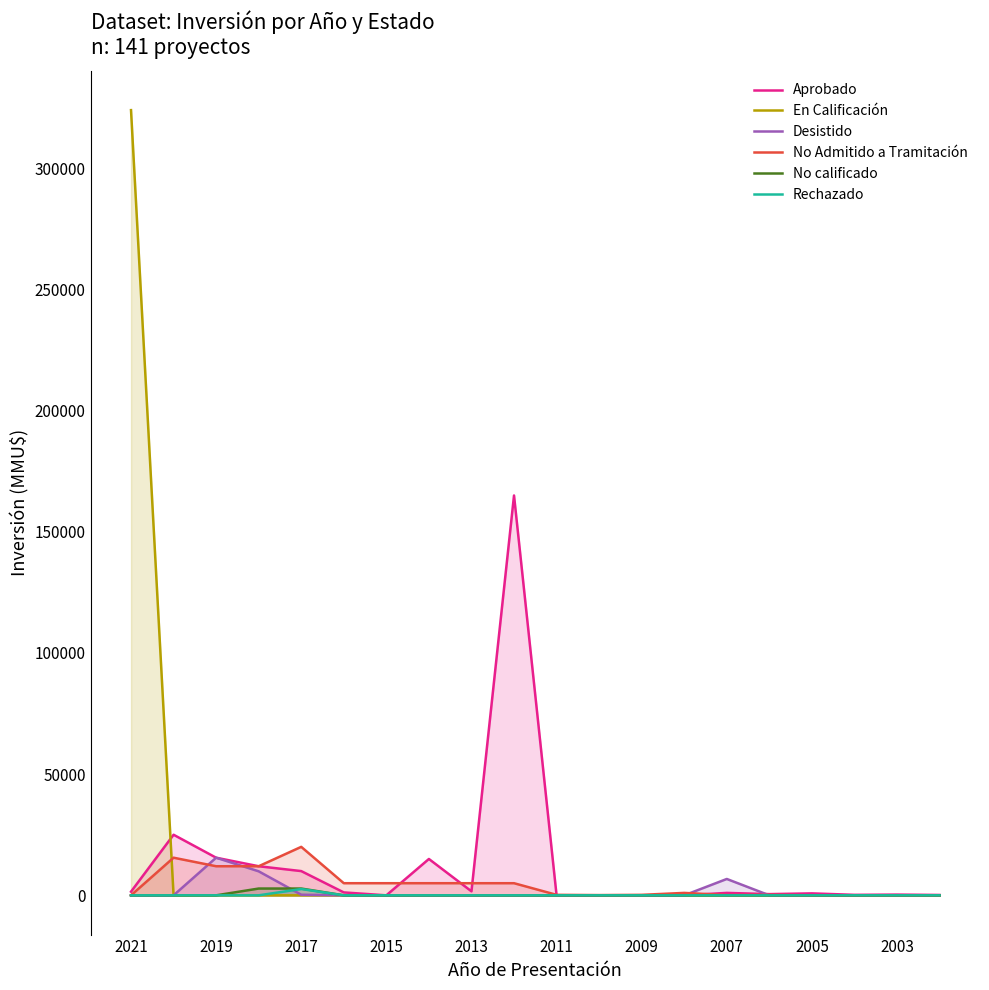

At which label does En Calificación reach its peak?

2021